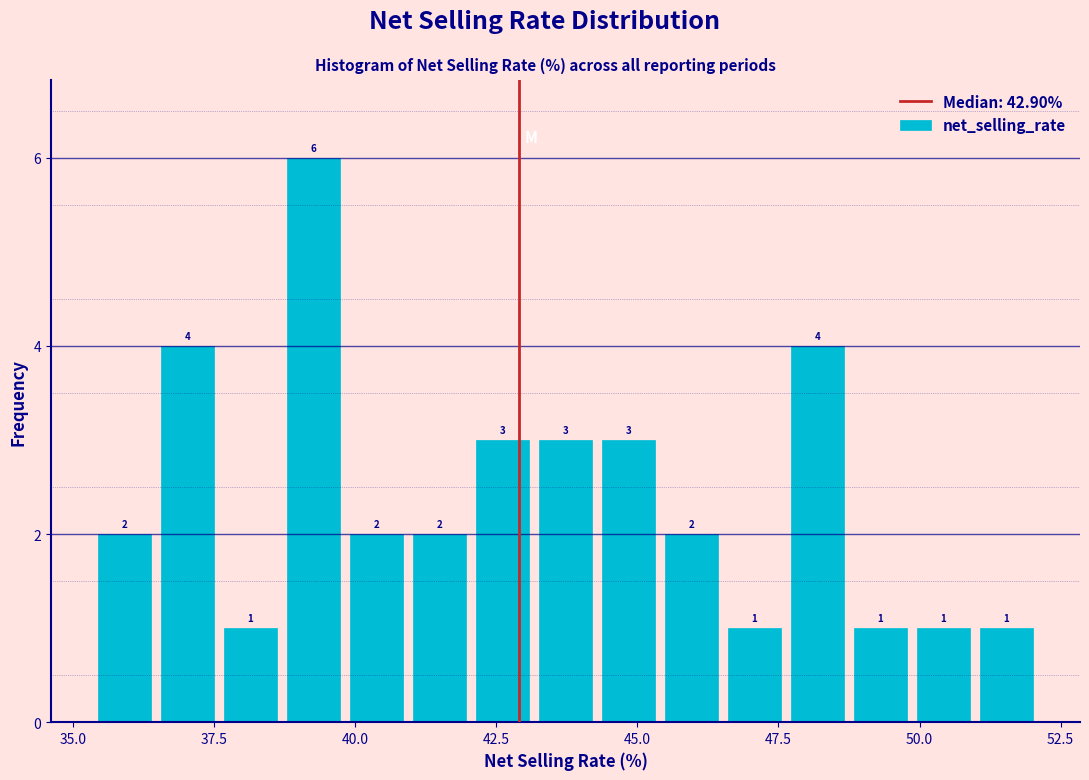

Read against the x-axis, roughly where is the centre of the tallest bar?

39.5